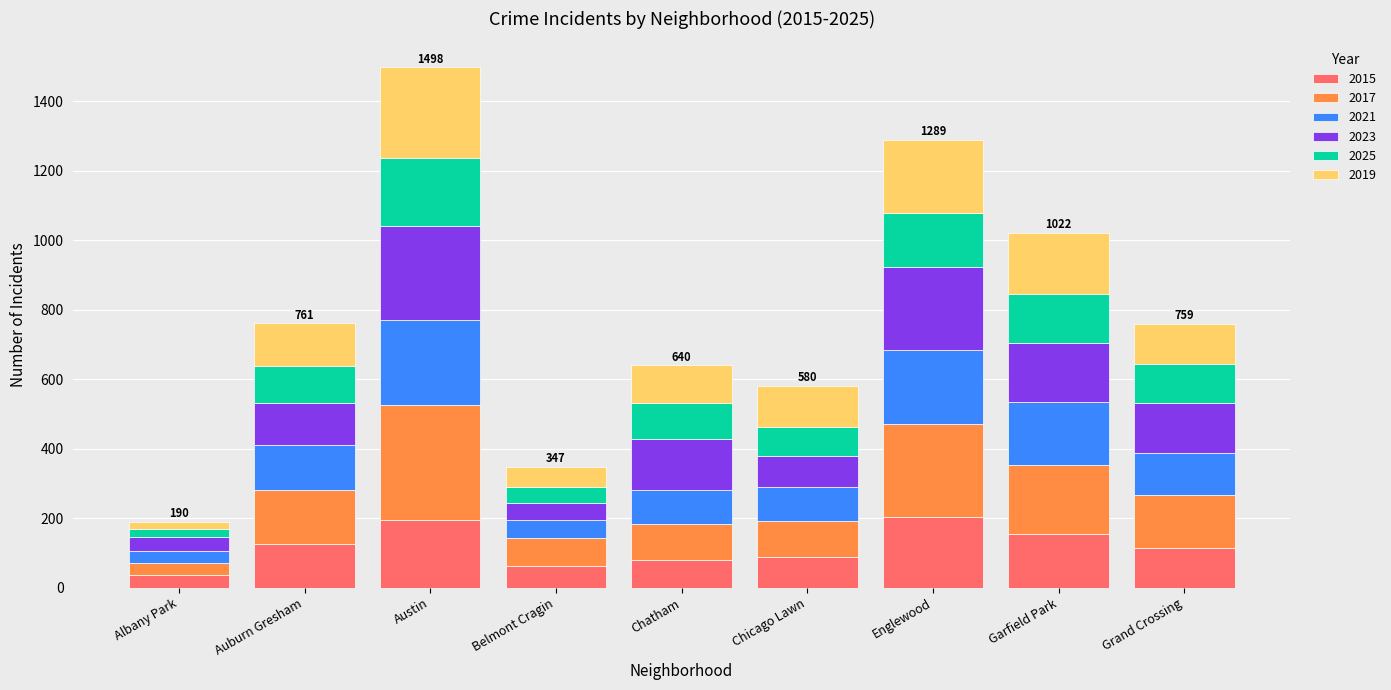

What is the maximum value for 2015?

204